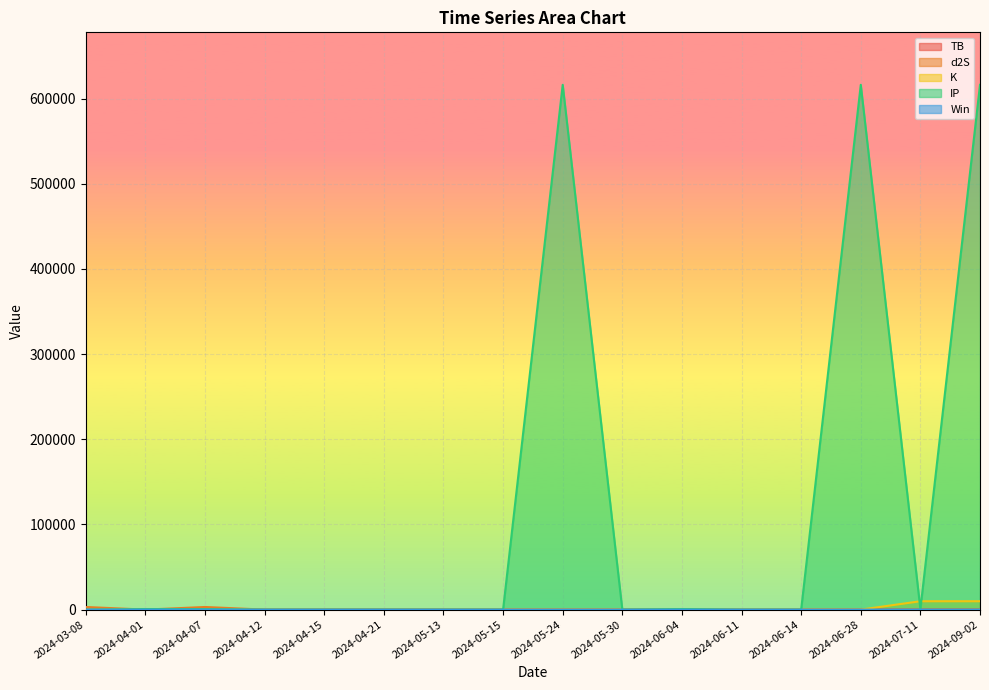

How many data points in d2S are less than 1?

4